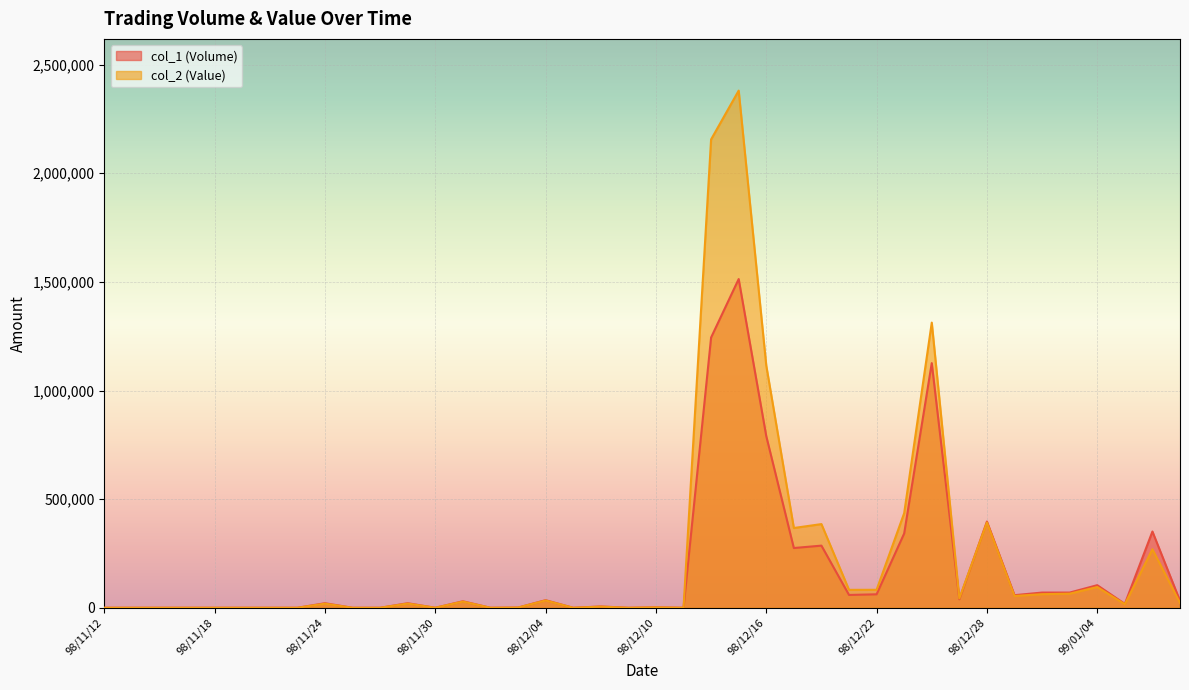

Reading left to right, list all the values displayed in this chart.

col_1 (Volume): 0	0	0	0	0	0	0	0	21000	0	0	21000	0	30000	0	1000	35000	0	6000	0	2000	0	1244000	1513000	790000	275000	286000	59000	62000	342000	1126000	39000	397000	58000	70000	70000	104000	18000	351000	32000
col_2 (Value): 0	0	0	0	0	0	0	0	18910	0	0	19320	0	28500	0	940	33600	0	5260	0	1750	0	2155760	2380300	1114910	367170	385130	82450	82770	435490	1312490	43120	392660	54300	62550	64870	95460	16210	269280	22340